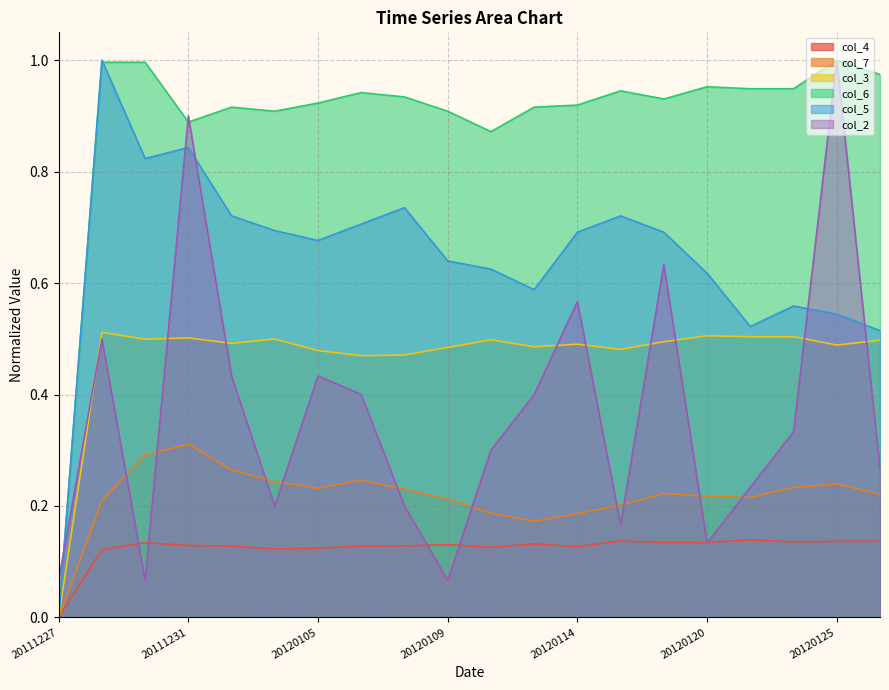

Is it true that col_3 equals 0.2 at 20120105?

False